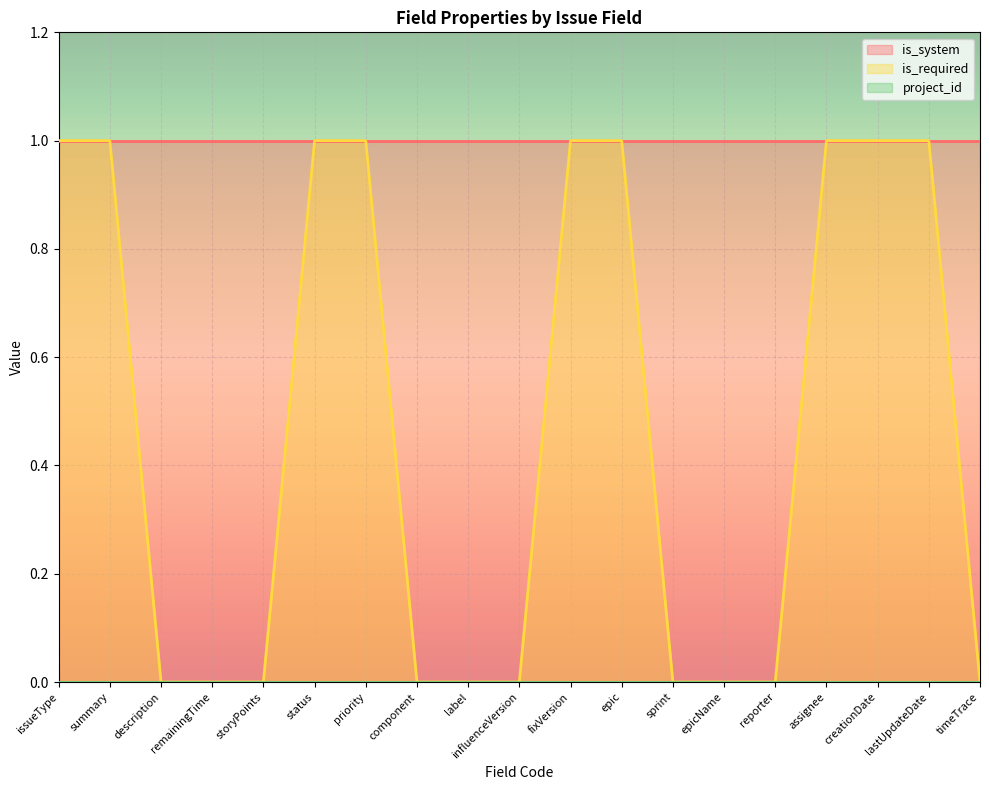

Rank the series by their average value, from lowest to highest.

project_id, is_required, is_system